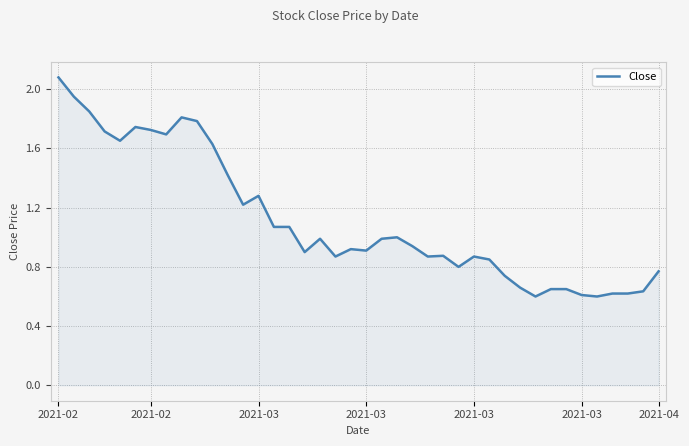

What is the difference between the second highest and minimum values?

1.4